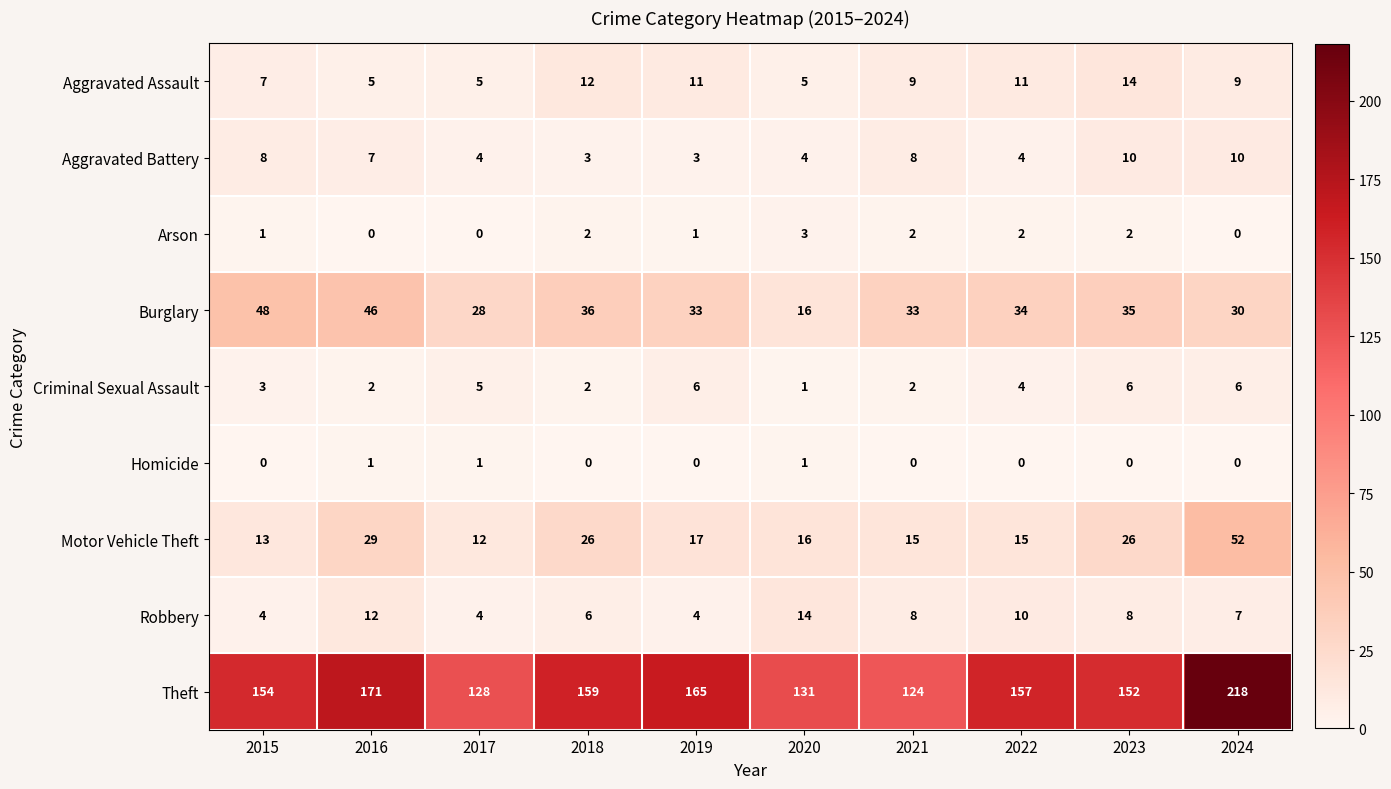

The Motor Vehicle Theft series shows 8 at 2021. True or false?

False